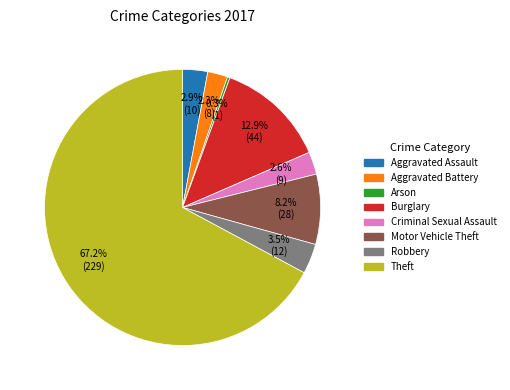

Do Arson and Motor Vehicle Theft together represent more than half of the pie?

No